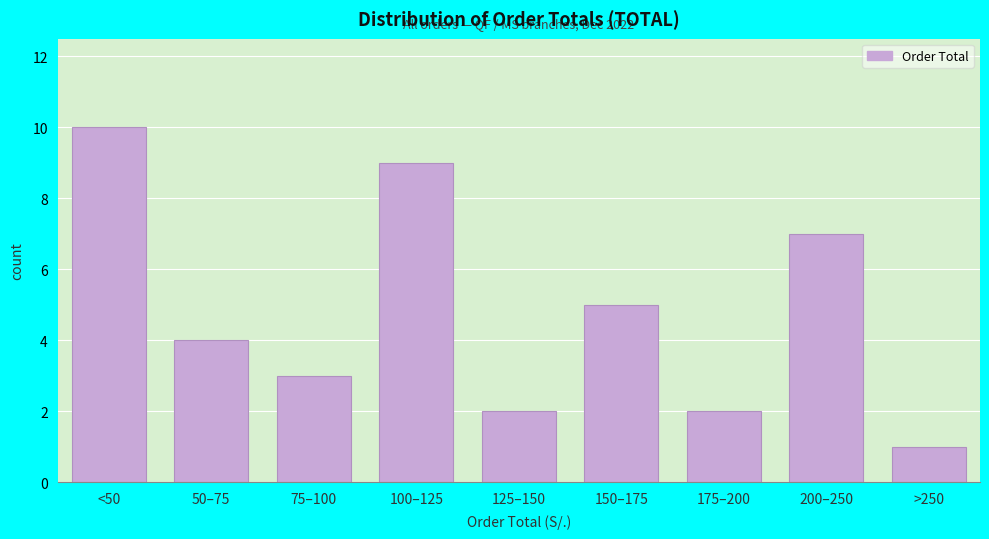

Reading left to right, extract all data points from this chart.

10	4	3	9	2	5	2	7	1